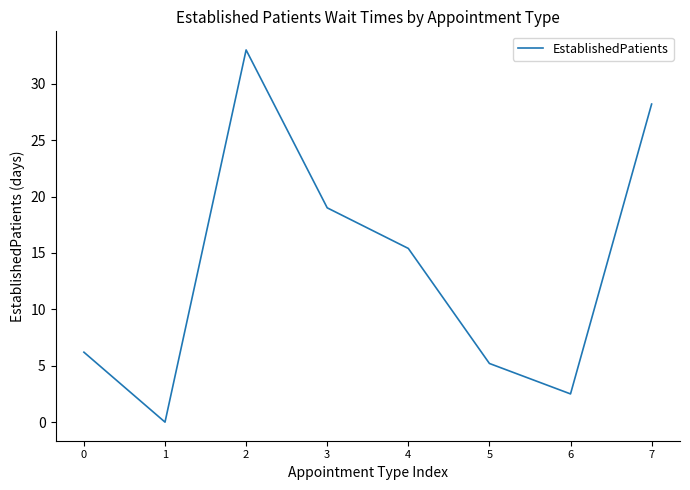

The value at 4 is 15.4. True or false?

True